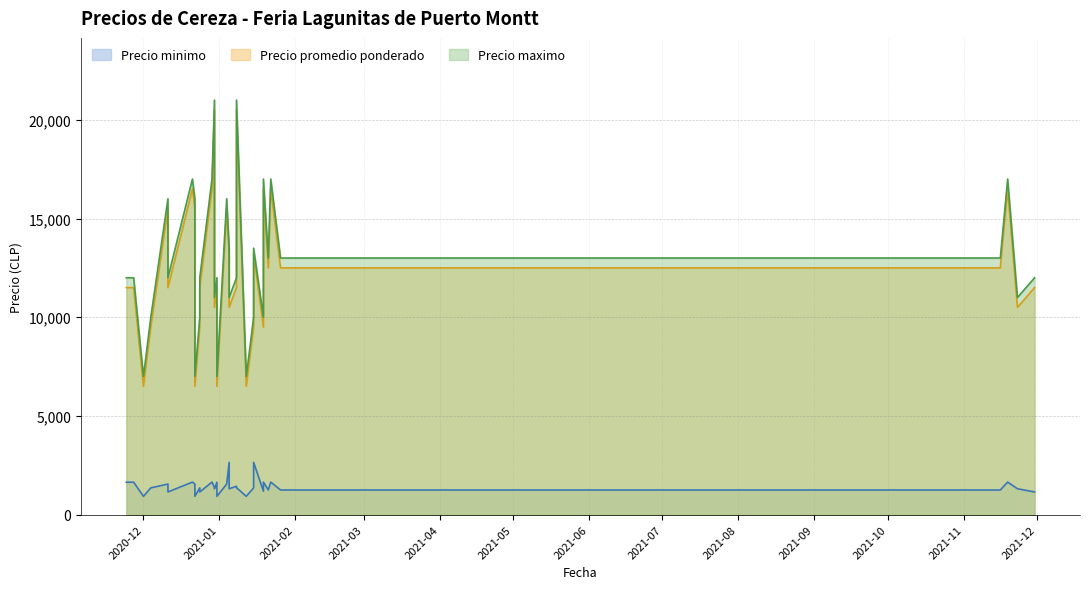

Which category has the lowest value in the Precio promedio ponderado series?

2020-12